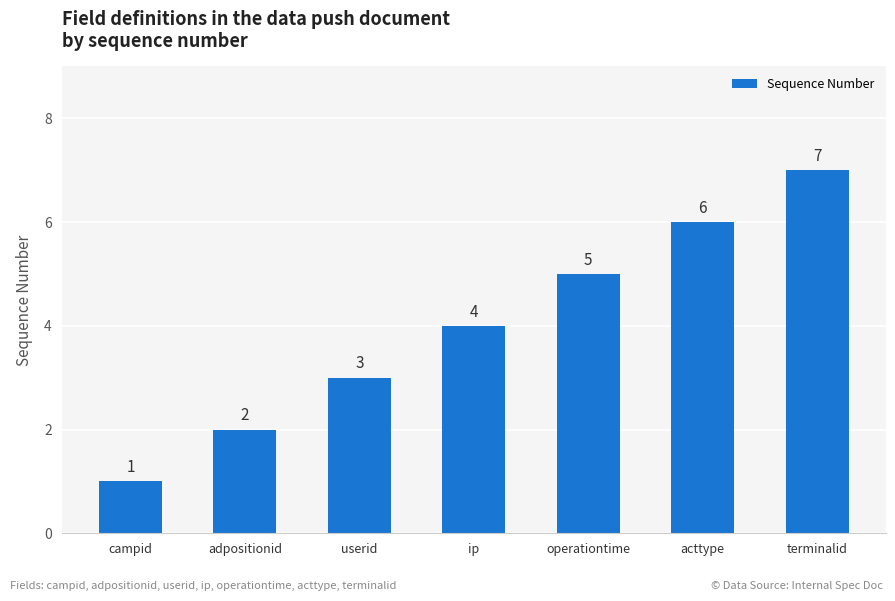

True or false: the data shows 5 at operationtime.

True